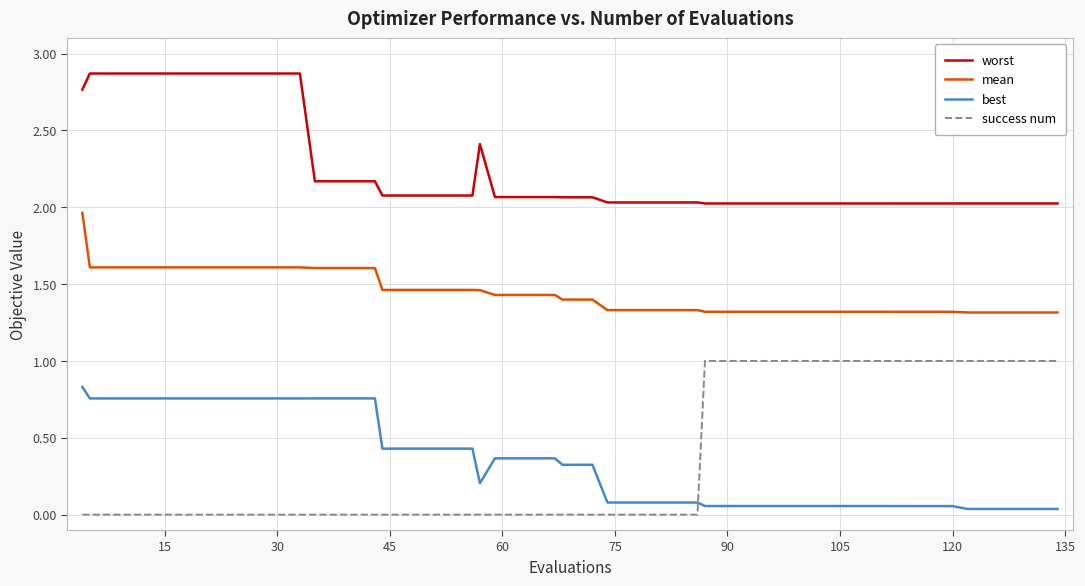

True or false: best and worst cross at least once.

False